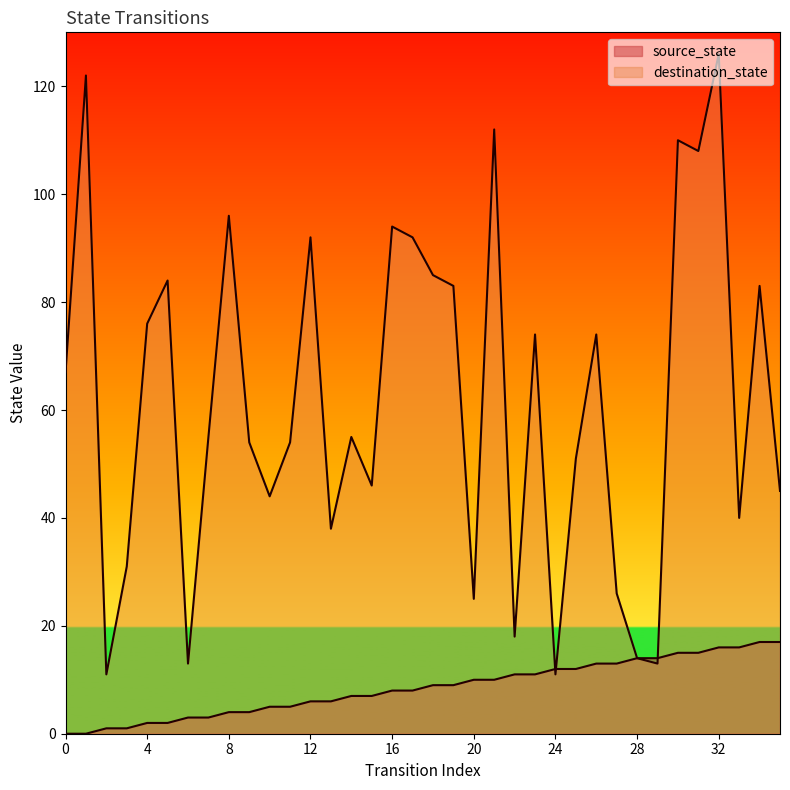

In destination_state, how many points are lower than both neighbors (excluding endpoints)?

11